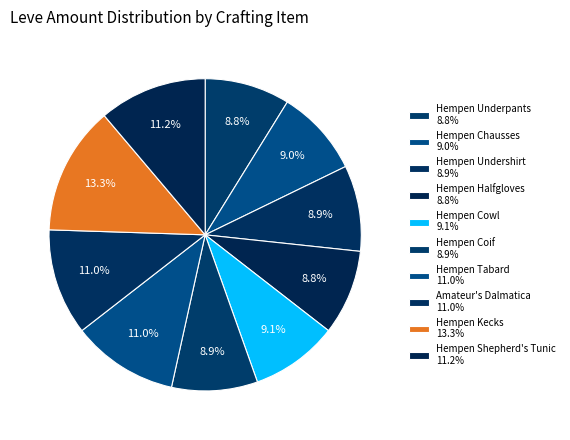

Which category has the biggest portion of the pie?

Hempen Kecks